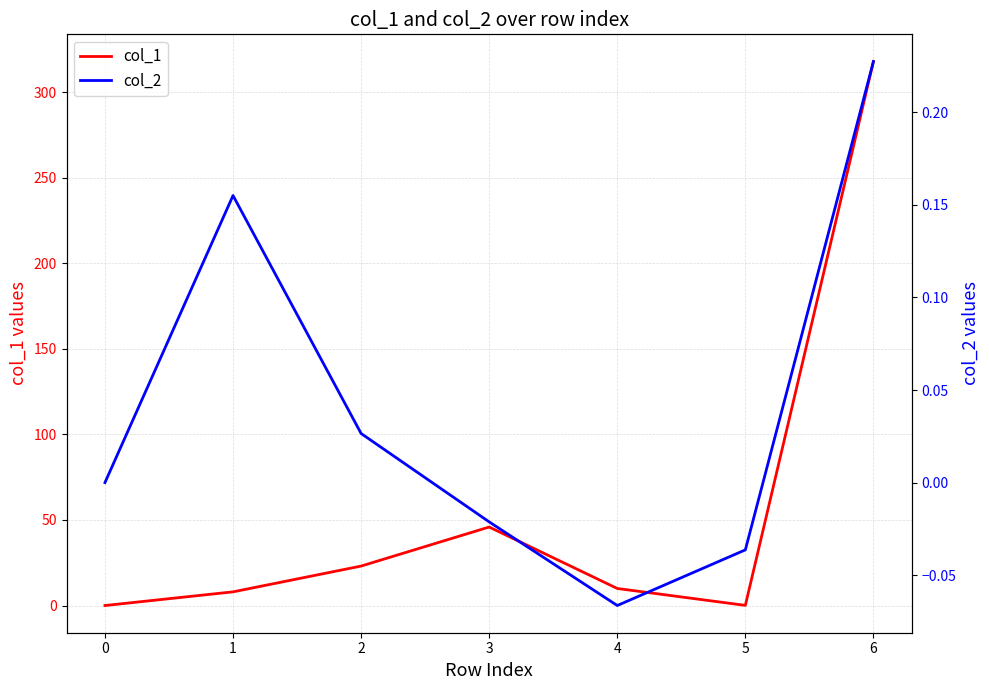

Reading right to left, list all the values displayed in this chart.

col_1: 317.9	0.1	10.0	45.9	23.1	8.0	0.0
col_2: 0.2	-0.0	-0.1	-0.0	0.0	0.2	0.0